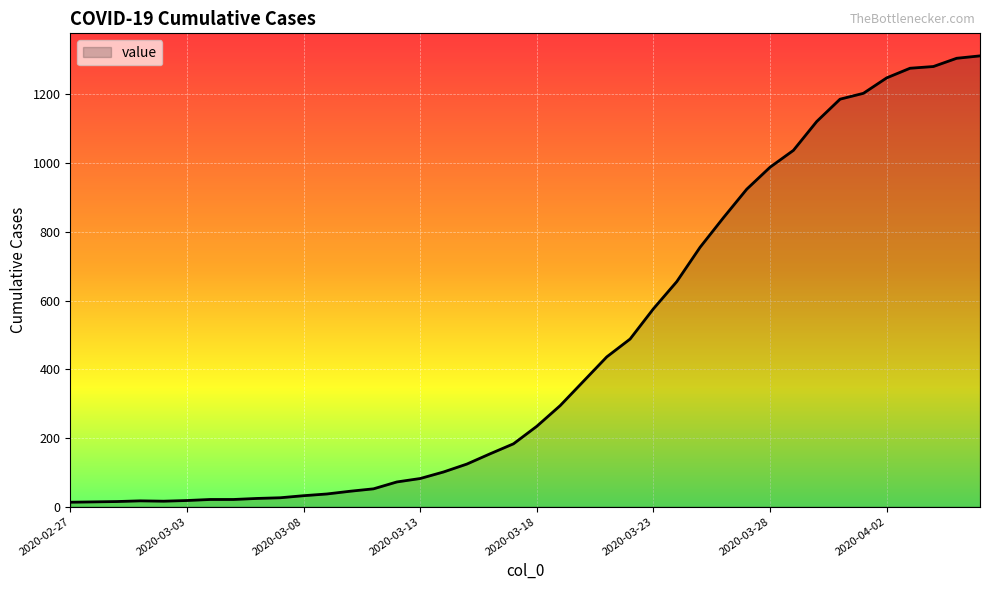

What is the difference between the maximum and minimum values?

1299